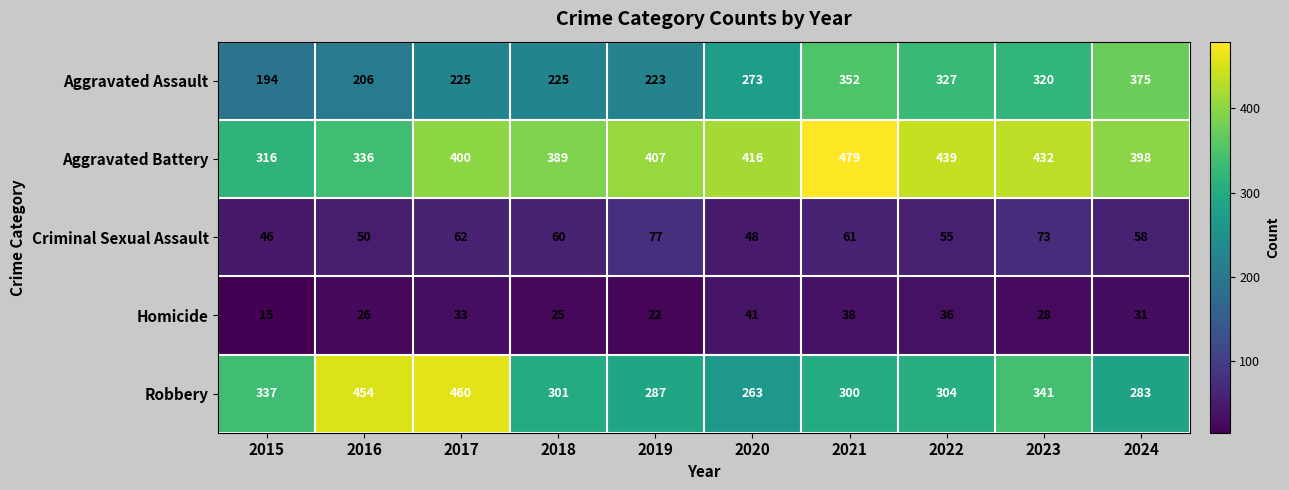

What is the difference between the second highest and minimum values in the Aggravated Assault series?

158